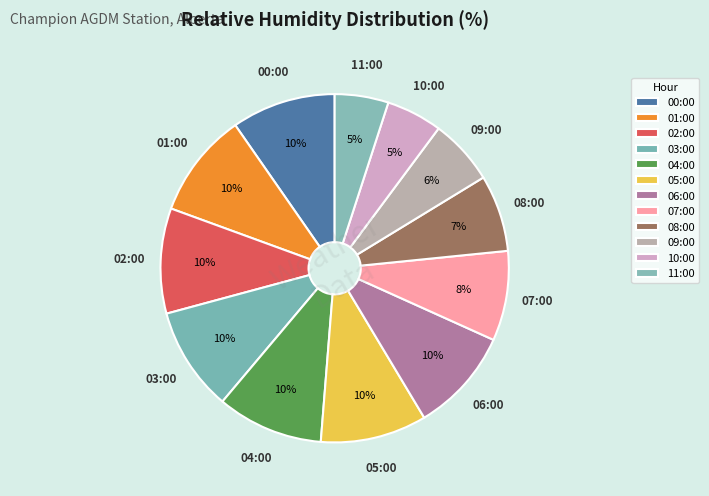

True or false: 00:00 accounts for 10% of the total.

True